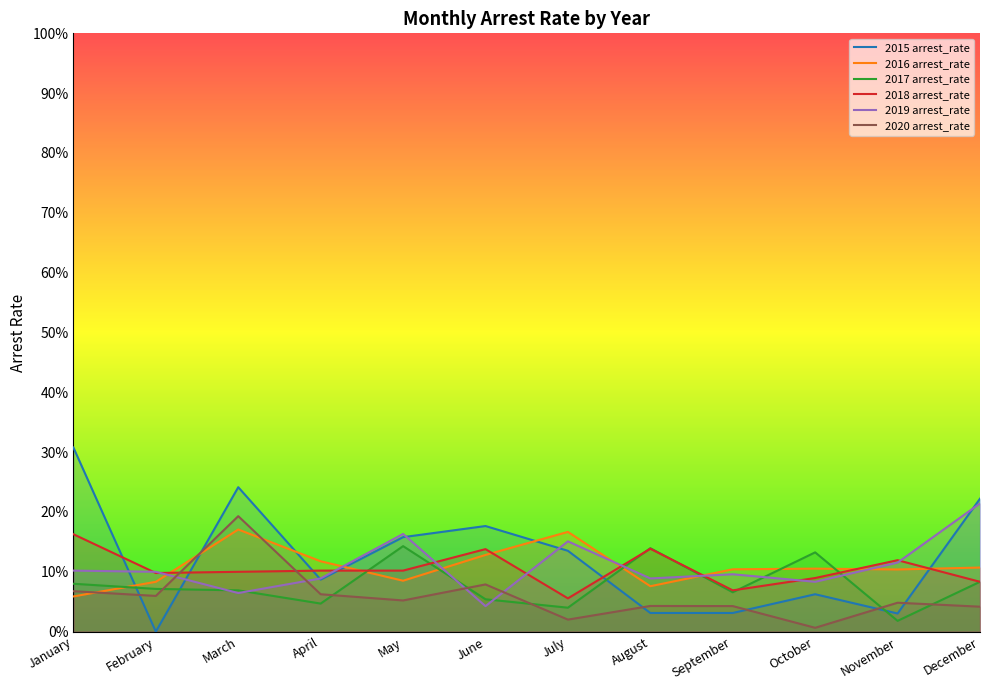

What is the spread (max minus min) of values at May?

0.1